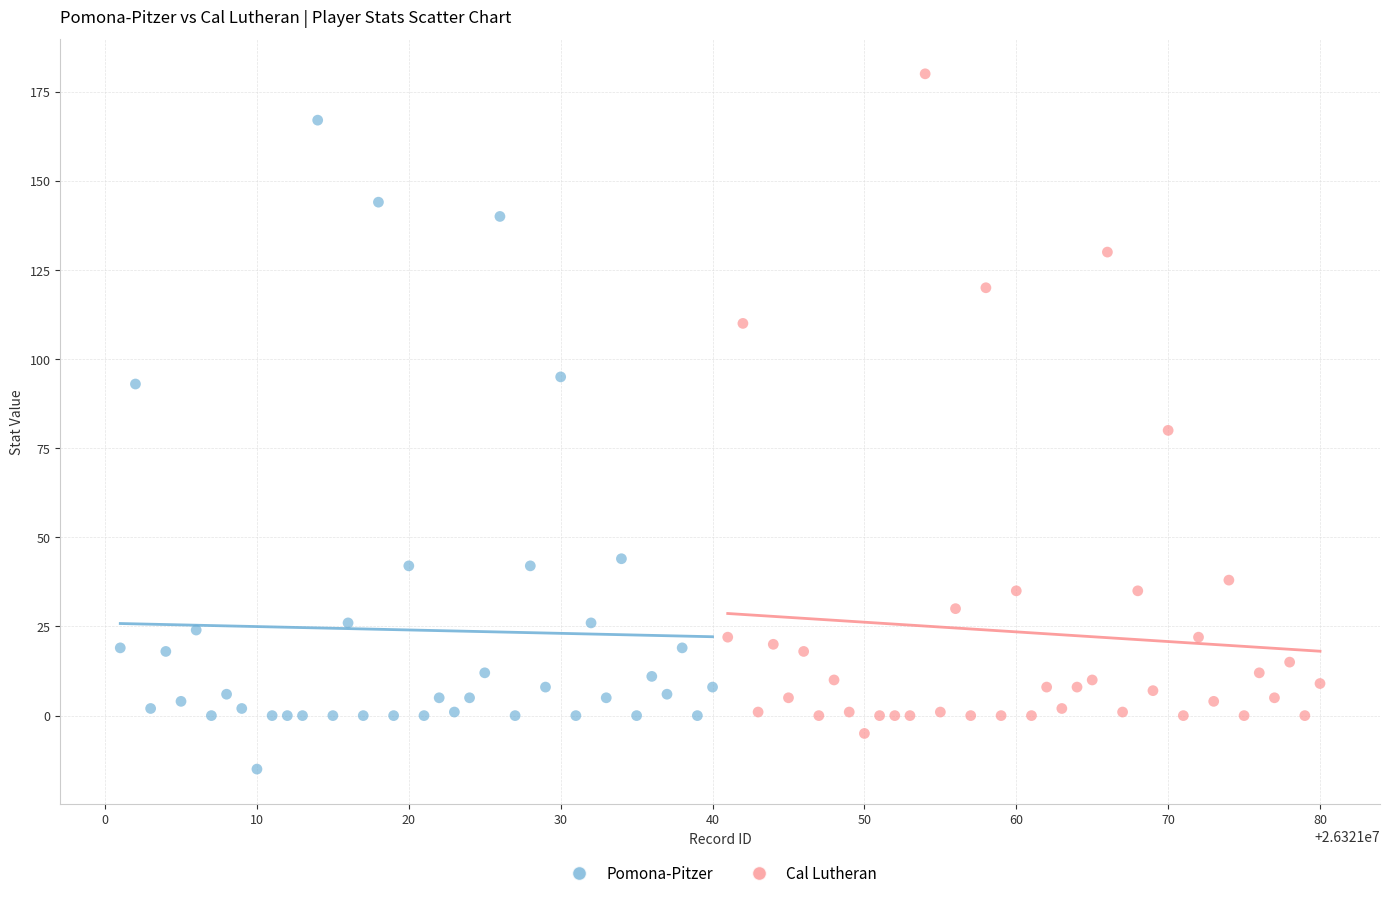

Which series reaches the maximum Y coordinate?

Cal Lutheran